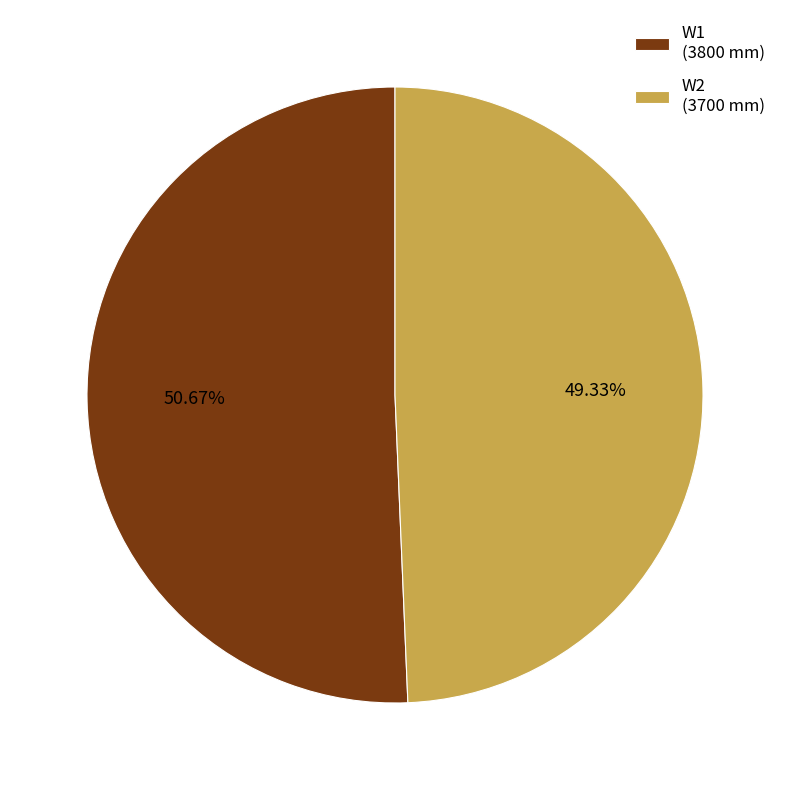

The W1 slice represents 51% of the pie. True or false?

True